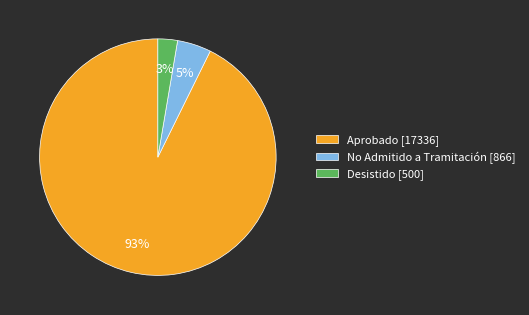

Which slice represents more than half of the pie?

Aprobado [17336]